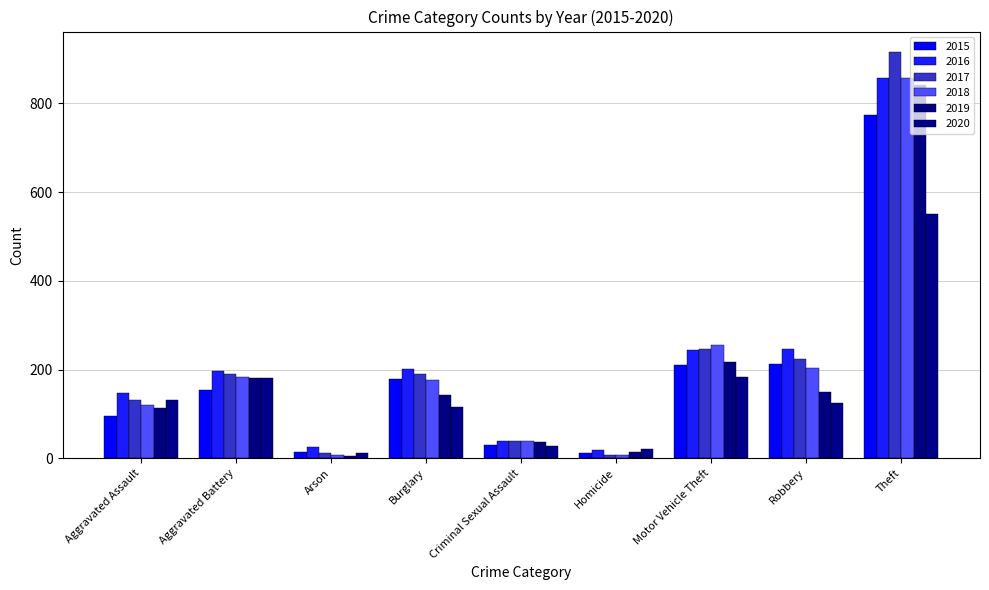

The value of 2016 at Theft is 858. True or false?

True